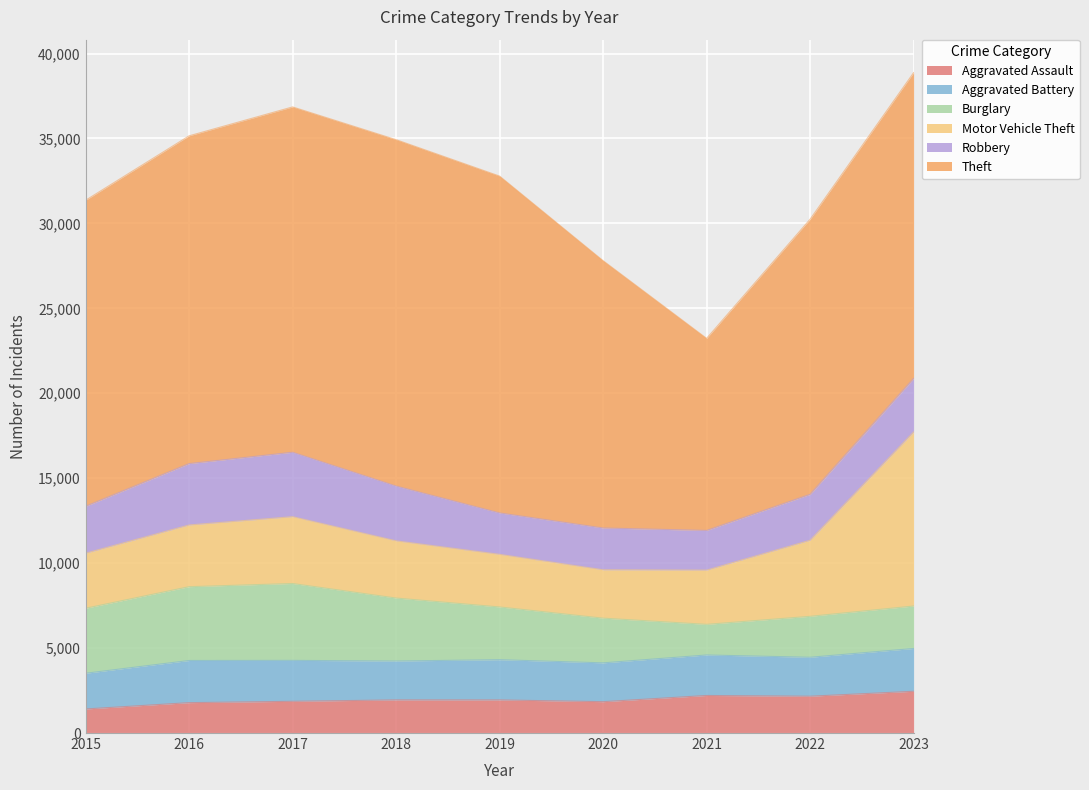

Where is Burglary nearest to the value 3164?

2019